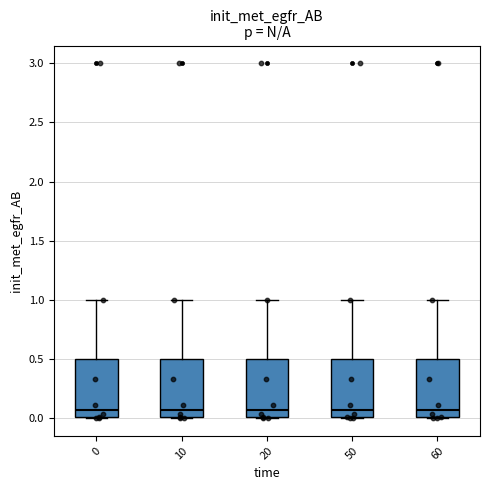

Where does the upper whisker of the box at x = 60 end on the y-axis? The values are not printed on the chart, so give them approximately, as read against the axis.

1.00